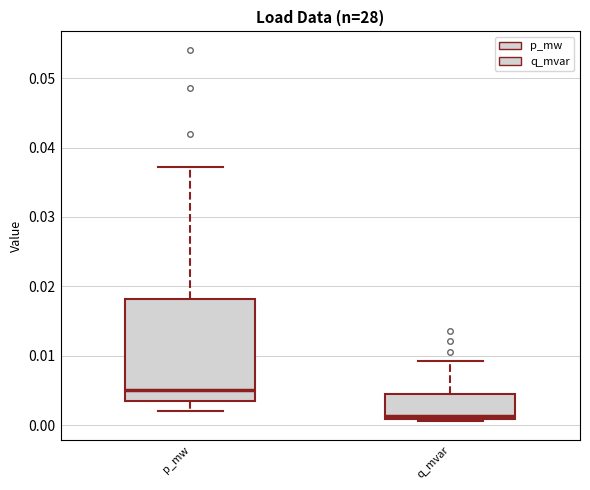

Reading left to right, transcribe this box plot: for each box, give where its median line is, the range the box spans, and where its two whiskers end, as read against the y-axis. The values are not printed on the chart, so give them approximately, as read against the axis.

p_mw: median 0.005, box 0.003 to 0.018, whiskers 0.002 to 0.037
q_mvar: median 0.001 (just above the box's lower edge), box 0.001 to 0.005, whiskers 0.001 (just below the box's lower edge) to 0.009